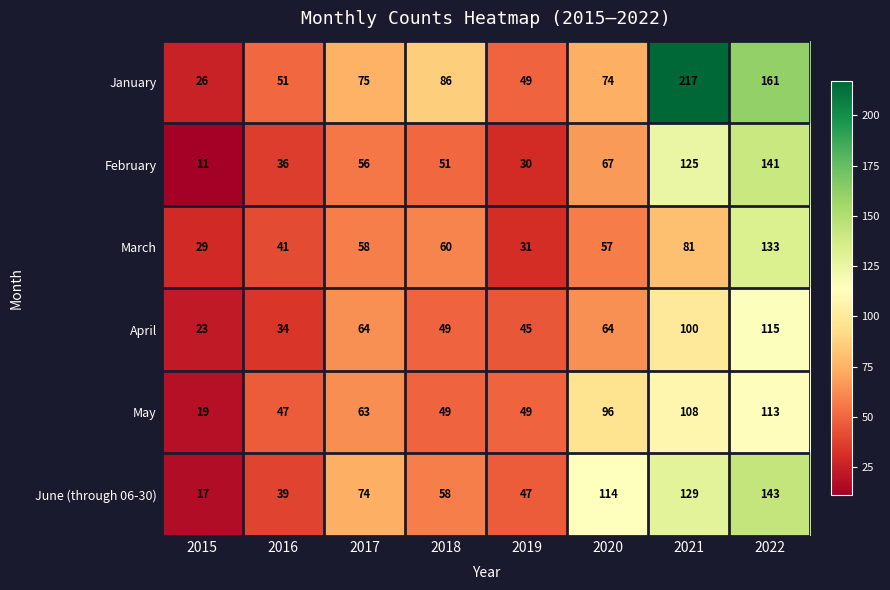

Which series has the largest total across all categories?

January